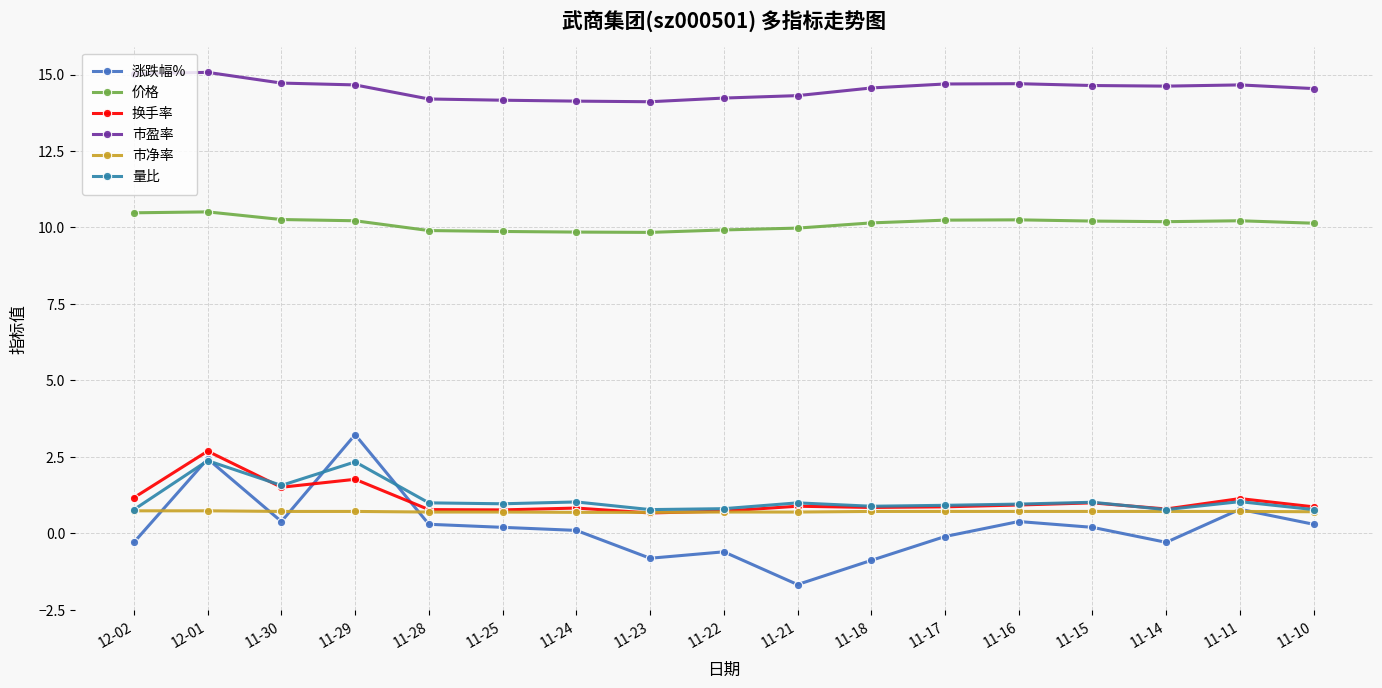

In 市盈率, how many points are lower than both neighbors (excluding endpoints)?

2